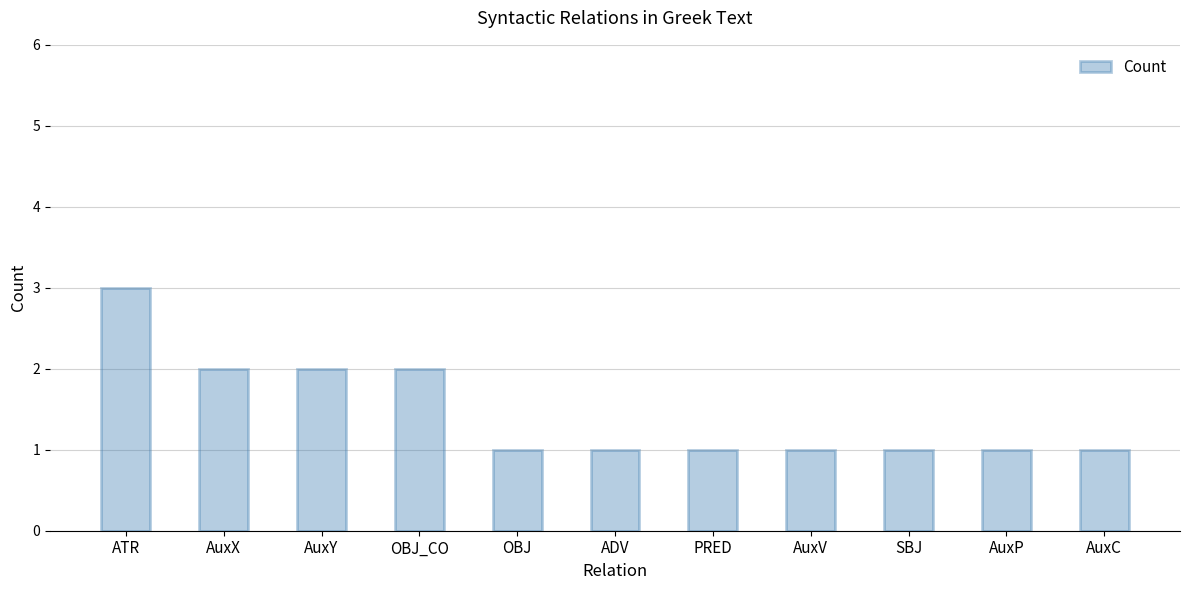

True or false: the data shows 3 at AuxX.

False